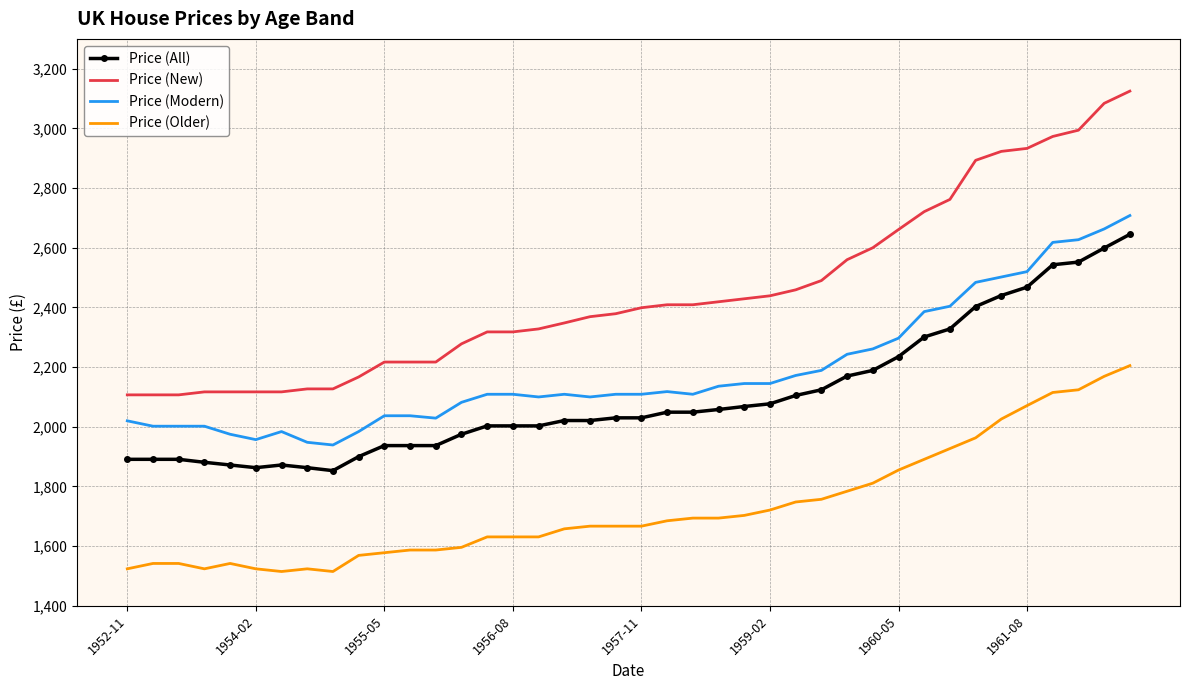

What is the minimum value for Price (New)?

2107